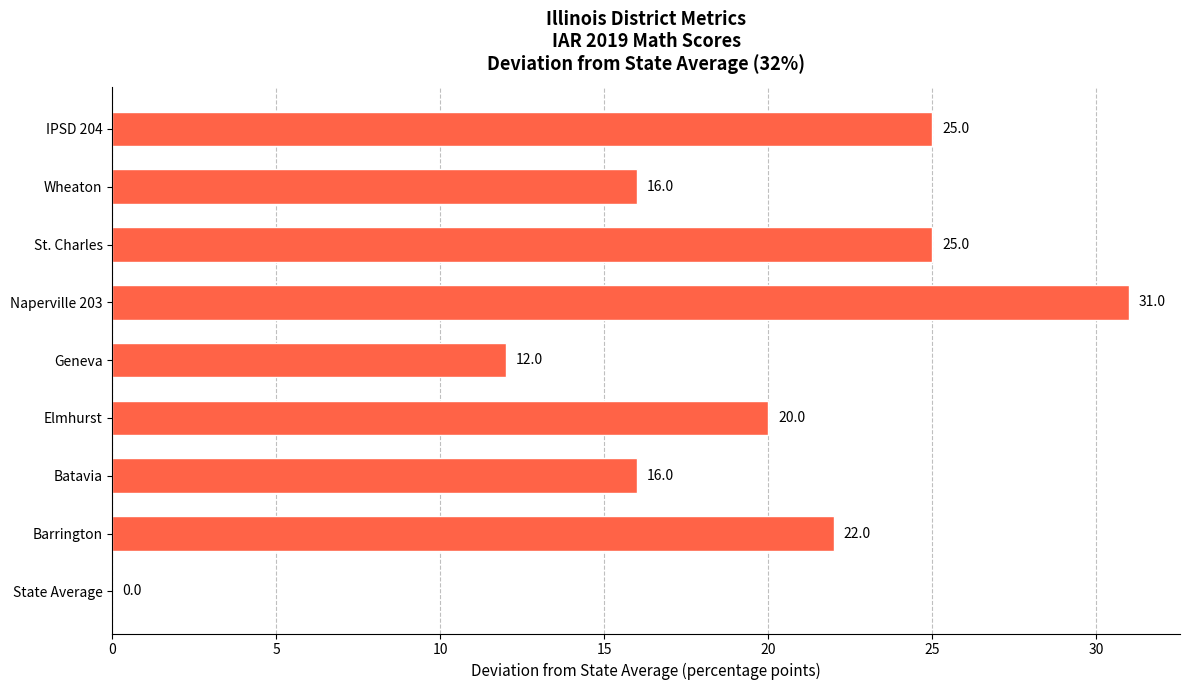

Approximately how many times larger is the value at Wheaton compared to IPSD 204?

0.6